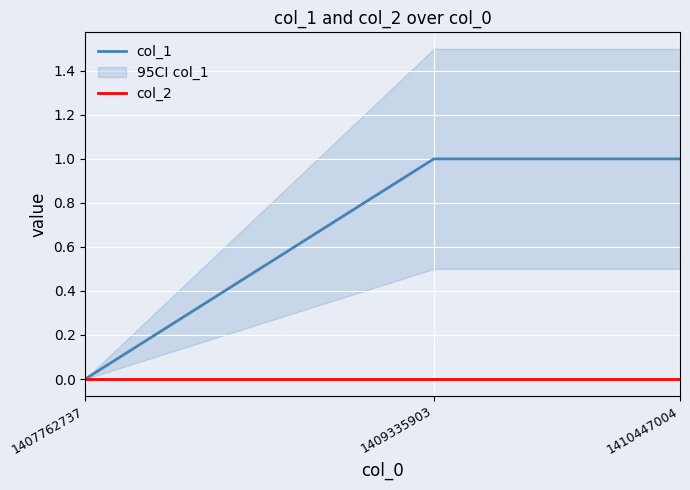

Between 1410447004 and 1407762737, which is larger?

1410447004